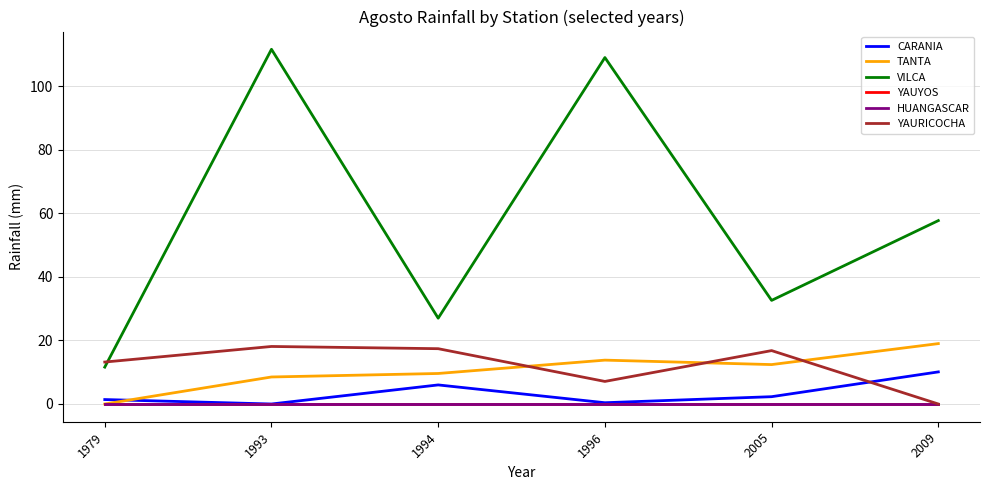

Which series has the widest spread of values?

VILCA